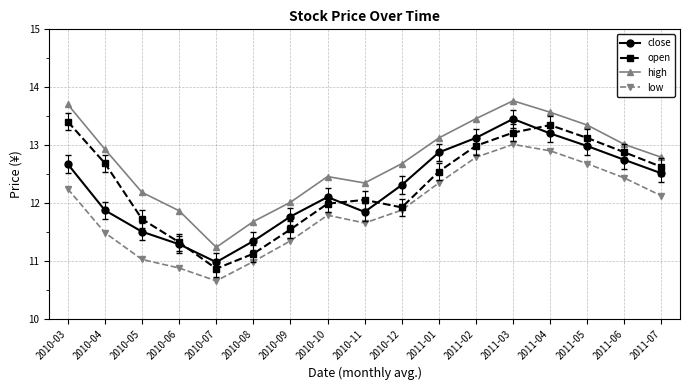

How many categories are shown in the chart?

17